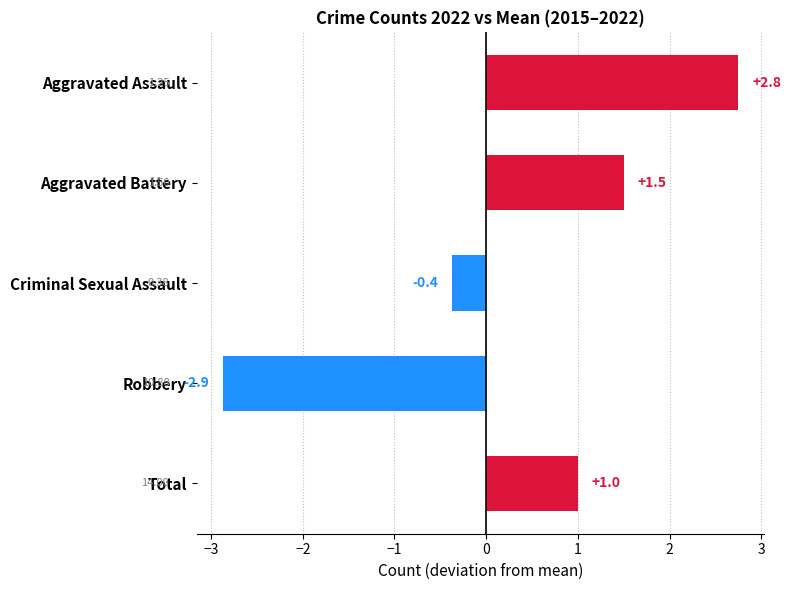

Rank the categories by value from lowest to highest.

Robbery, Criminal Sexual Assault, Total, Aggravated Battery, Aggravated Assault